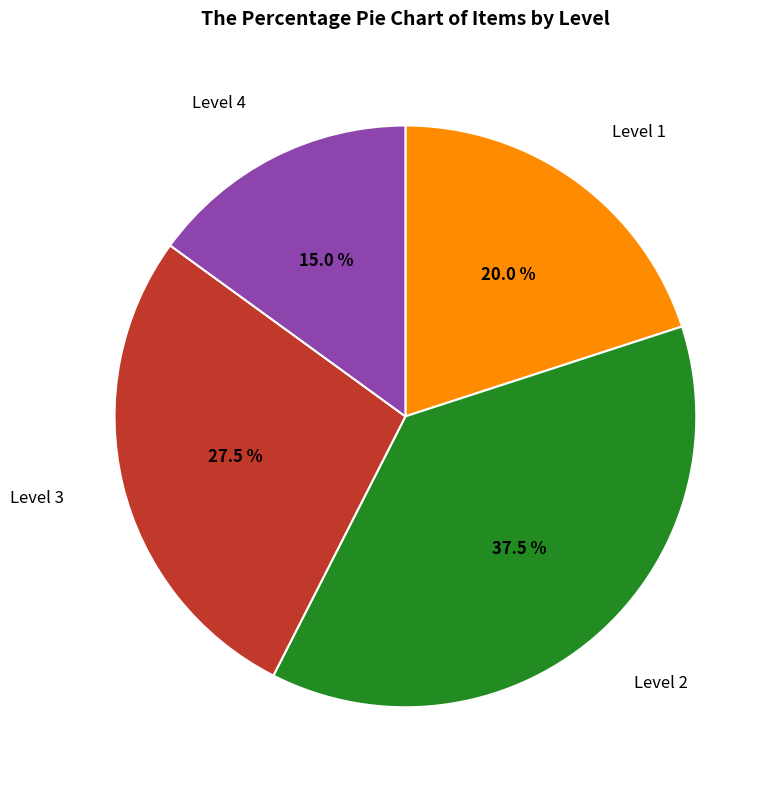

Does any single category account for the majority?

No